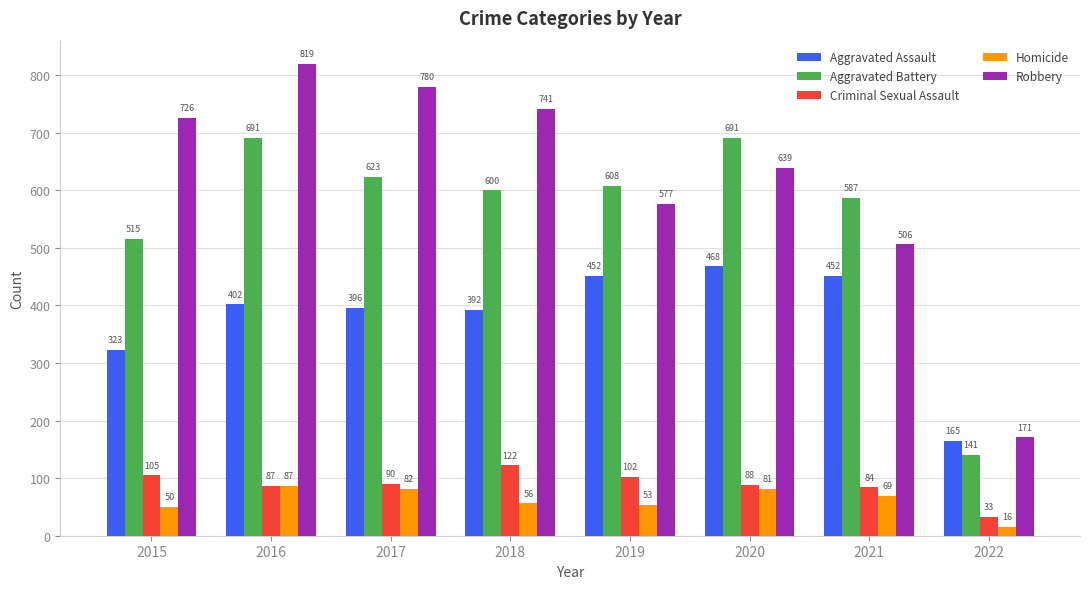

Is it true that Aggravated Assault equals 165 at 2022?

True